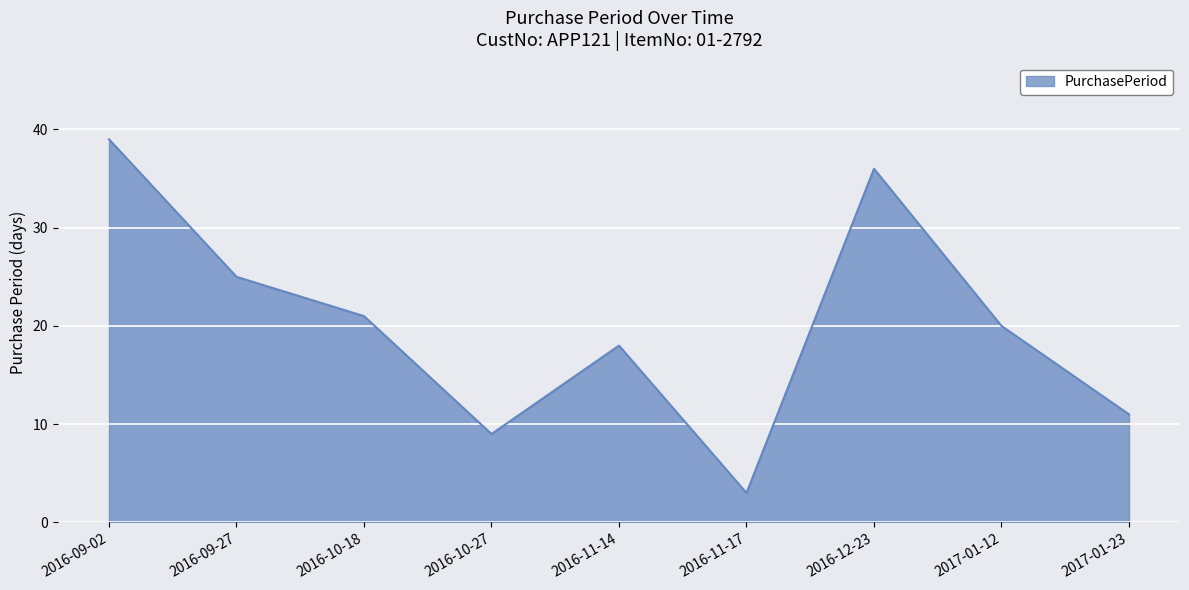

What is the ratio of the value at 2016-10-18 to the value at 2016-12-23?

0.6